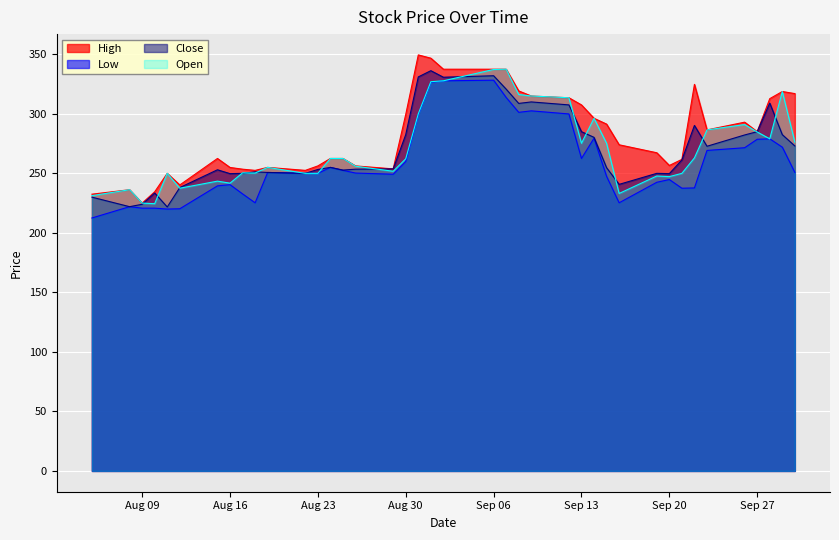

How many lines are shown in the chart?

4